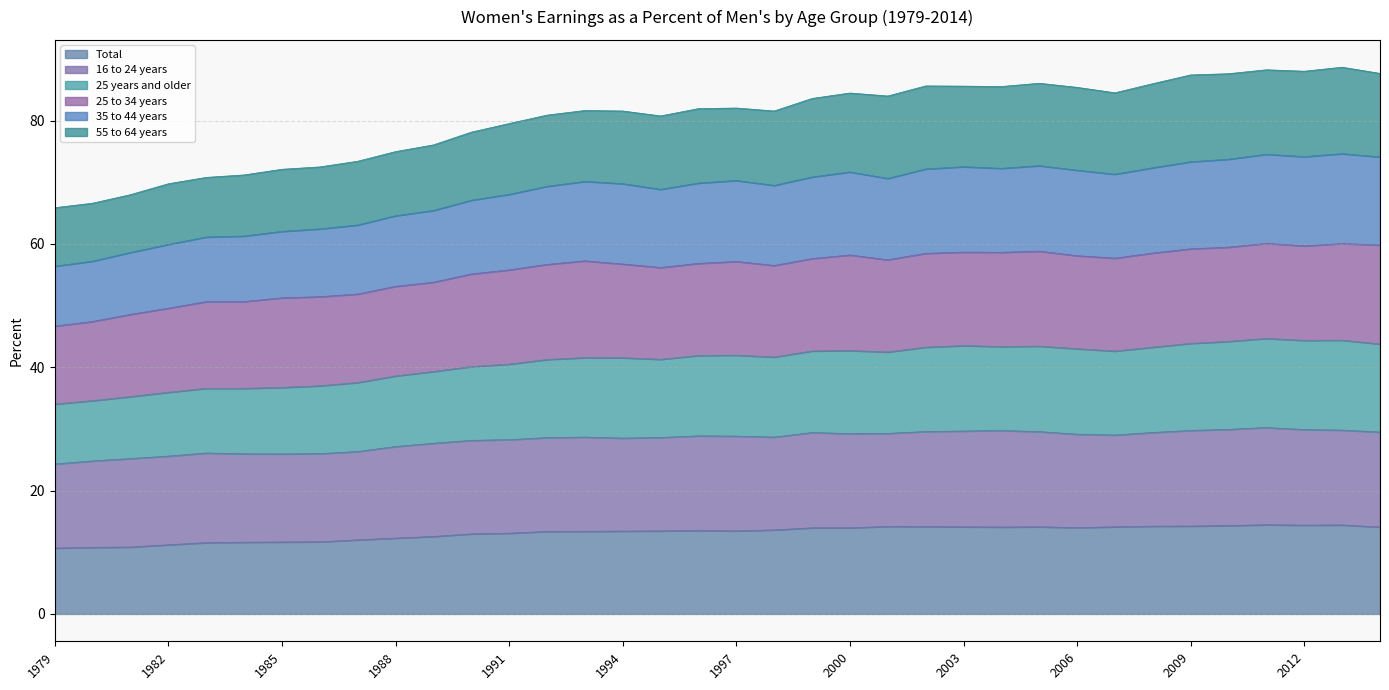

Between 2008 and 2006, which is larger?

2008